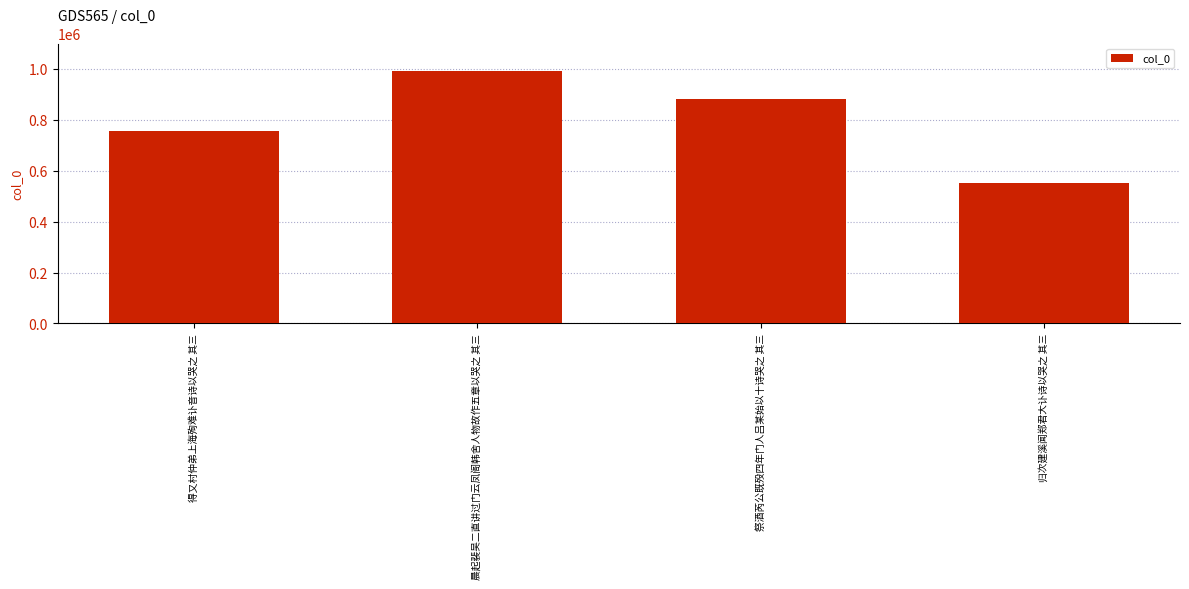

Rank the categories by value from lowest to highest.

归次建溪闻郑君大讣诗以哭之 其三, 得又村仲弟上海殉难讣音诗以哭之 其三, 祭酒芮公既殁四年门人吕某始以十诗哭之 其三, 晨起裴吴二直讲过门云凤阁韩舍人物故作五章以哭之 其三